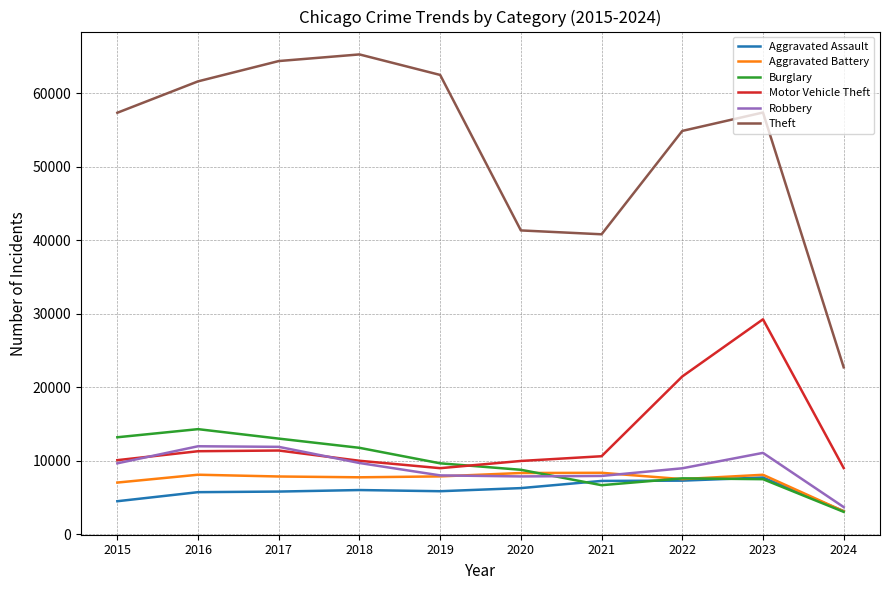

At which label does Aggravated Assault reach its minimum?

2024